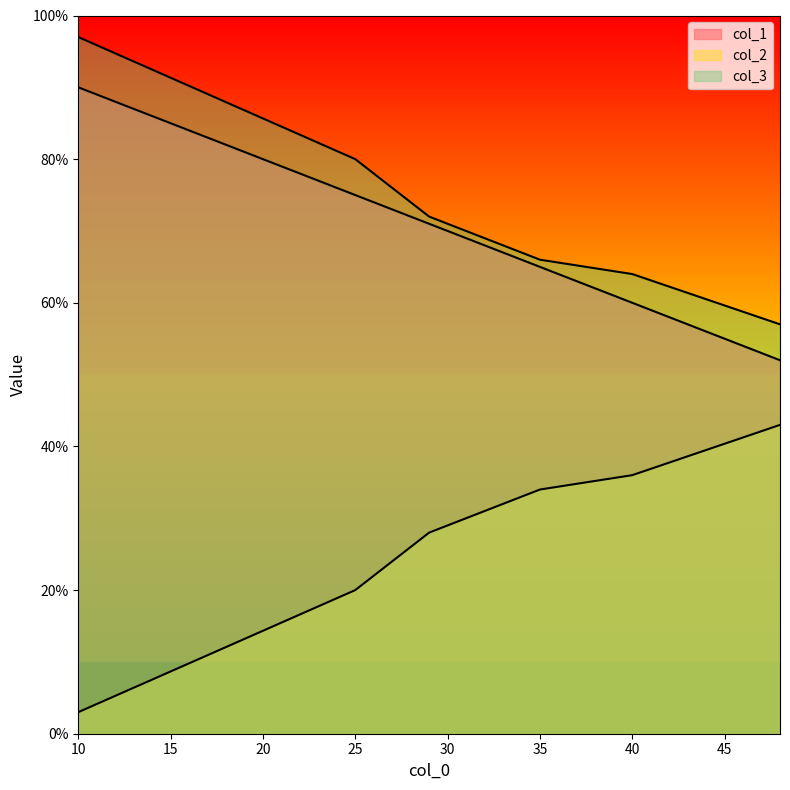

What is the approximate value of col_2 at 10, to the nearest 5?

5